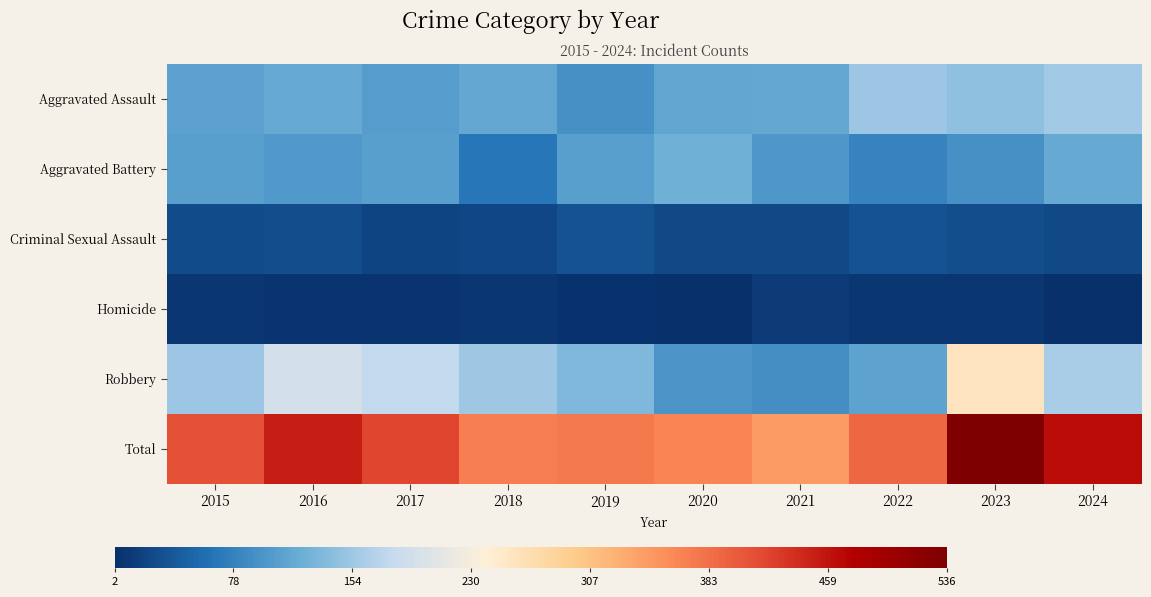

Reading left to right, transcribe all the data shown in this chart.

Aggravated Assault: 2015=110	2016=118	2017=105	2018=115	2019=92	2020=113	2021=115	2022=154	2023=145	2024=158
Aggravated Battery: 2015=108	2016=102	2017=108	2018=67	2019=108	2020=125	2021=100	2022=81	2023=92	2024=117
Criminal Sexual Assault: 2015=29	2016=30	2017=21	2018=23	2019=35	2020=27	2021=27	2022=35	2023=30	2024=25
Homicide: 2015=9	2016=7	2017=8	2018=10	2019=5	2020=2	2021=13	2022=9	2023=10	2024=4
Robbery: 2015=154	2016=194	2017=178	2018=155	2019=135	2020=97	2021=91	2022=111	2023=259	2024=162
Total: 2015=410	2016=451	2017=420	2018=370	2019=375	2020=364	2021=346	2022=390	2023=536	2024=466